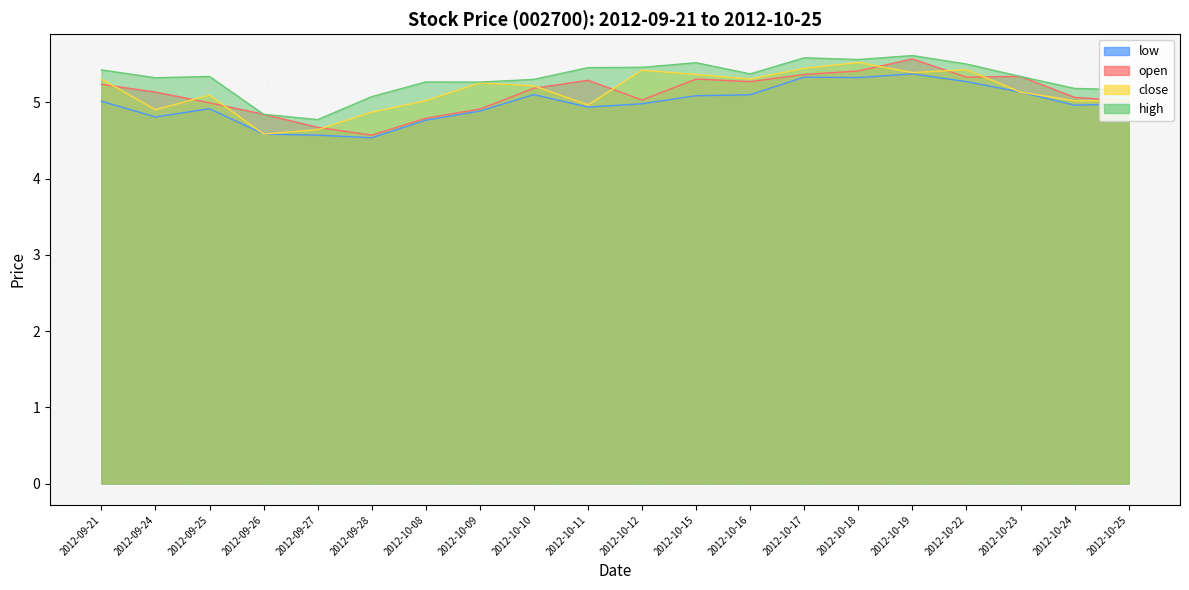

The value of low at 2012-09-25 is 4.9. True or false?

True